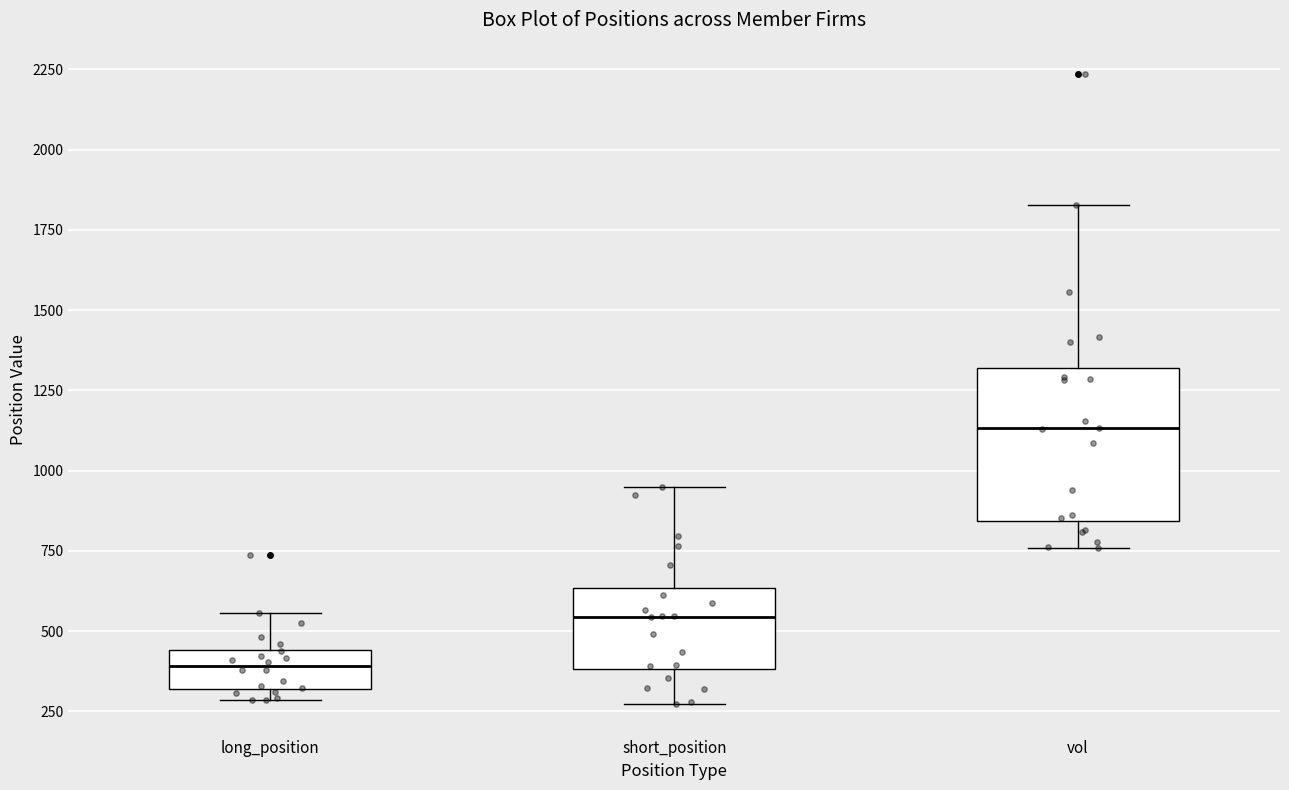

Which box has the highest median line?

vol